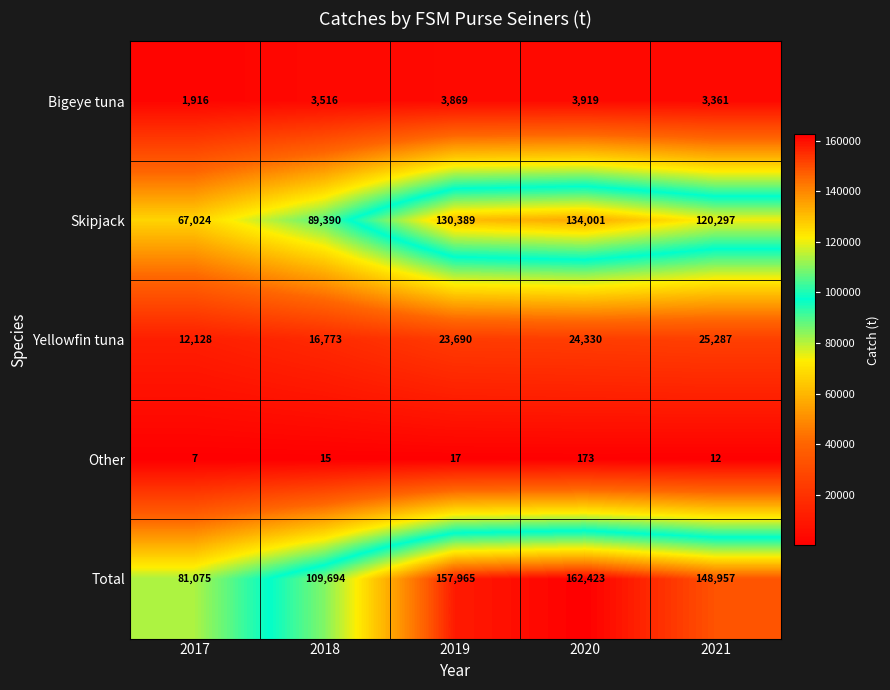

Reading left to right, extract all data points from this chart.

Bigeye tuna: 2017=1916	2018=3516	2019=3869	2020=3919	2021=3361
Skipjack: 2017=67024	2018=89390	2019=130389	2020=134001	2021=120297
Yellowfin tuna: 2017=12128	2018=16773	2019=23690	2020=24330	2021=25287
Other: 2017=7	2018=15	2019=17	2020=173	2021=12
Total: 2017=81075	2018=109694	2019=157965	2020=162423	2021=148957